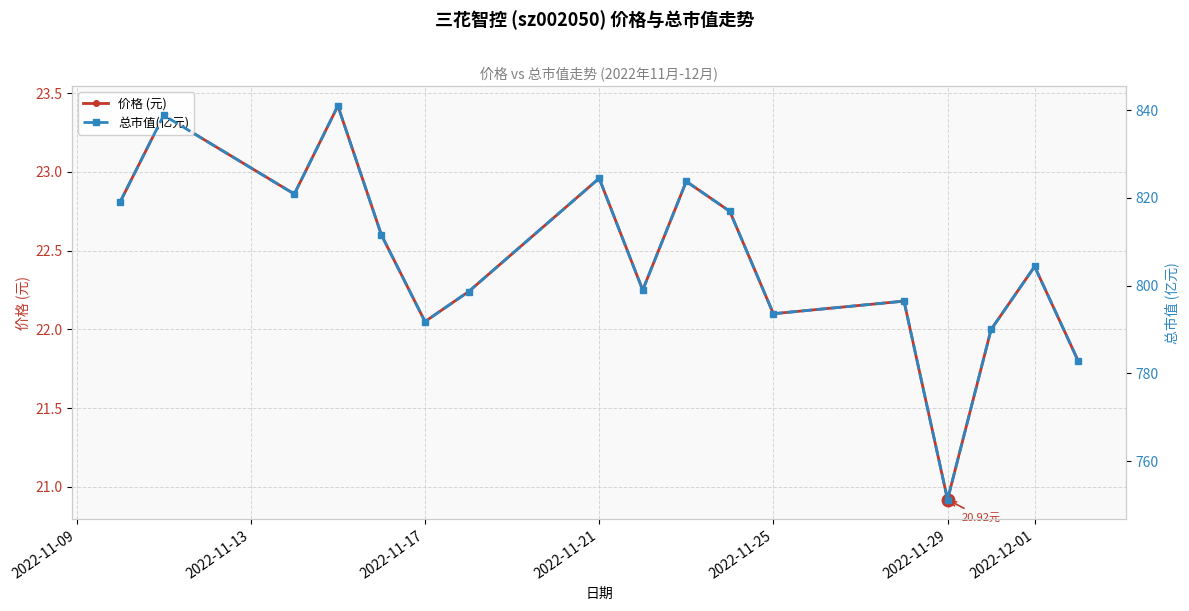

In 价格 (元), how many points are lower than both neighbors (excluding endpoints)?

5